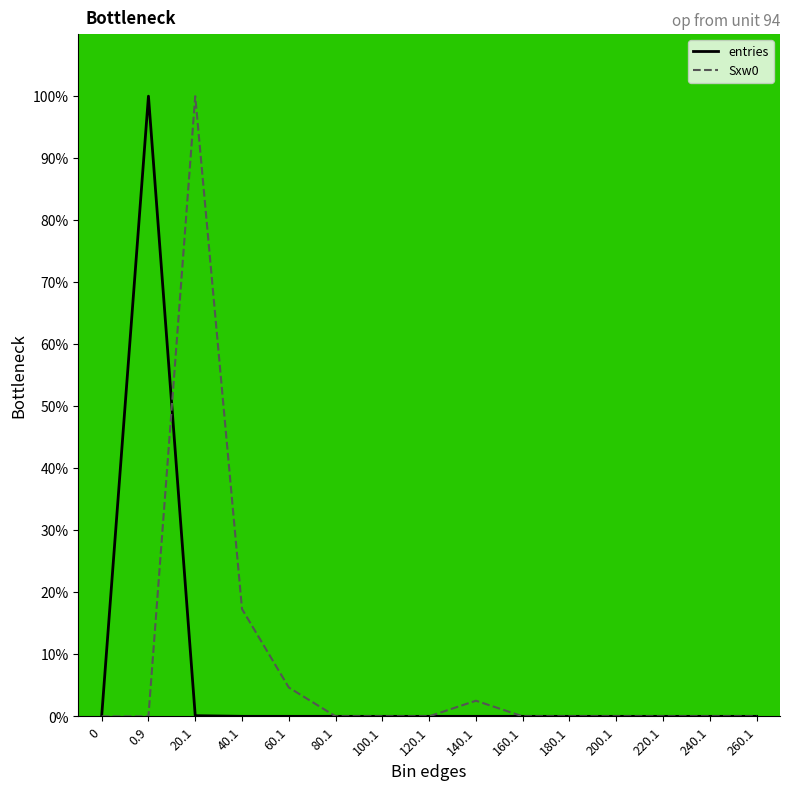

How many lines are shown in the chart?

2